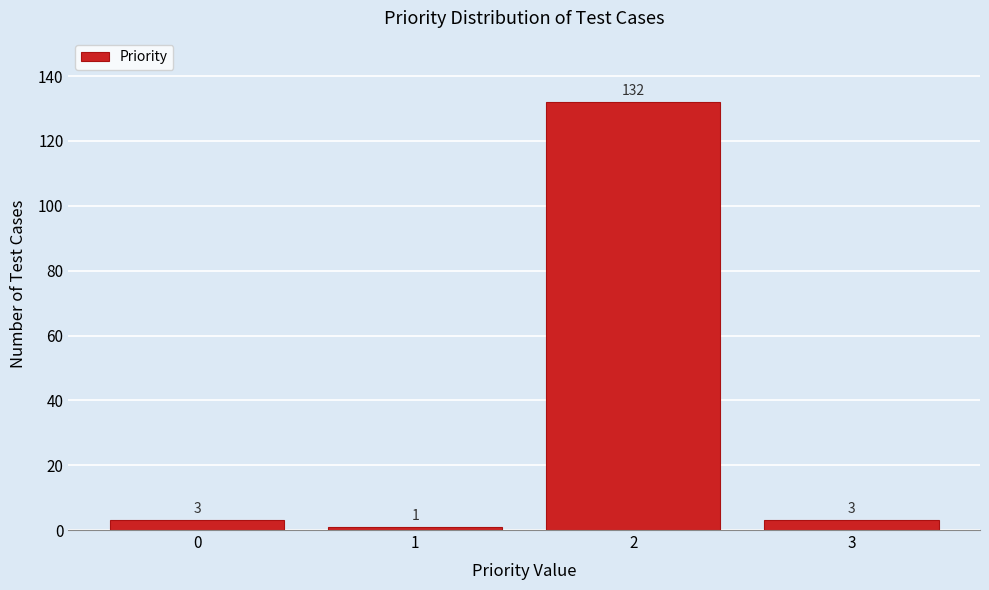

Which range on the x-axis has the tallest bar?

1.5 to 2.5